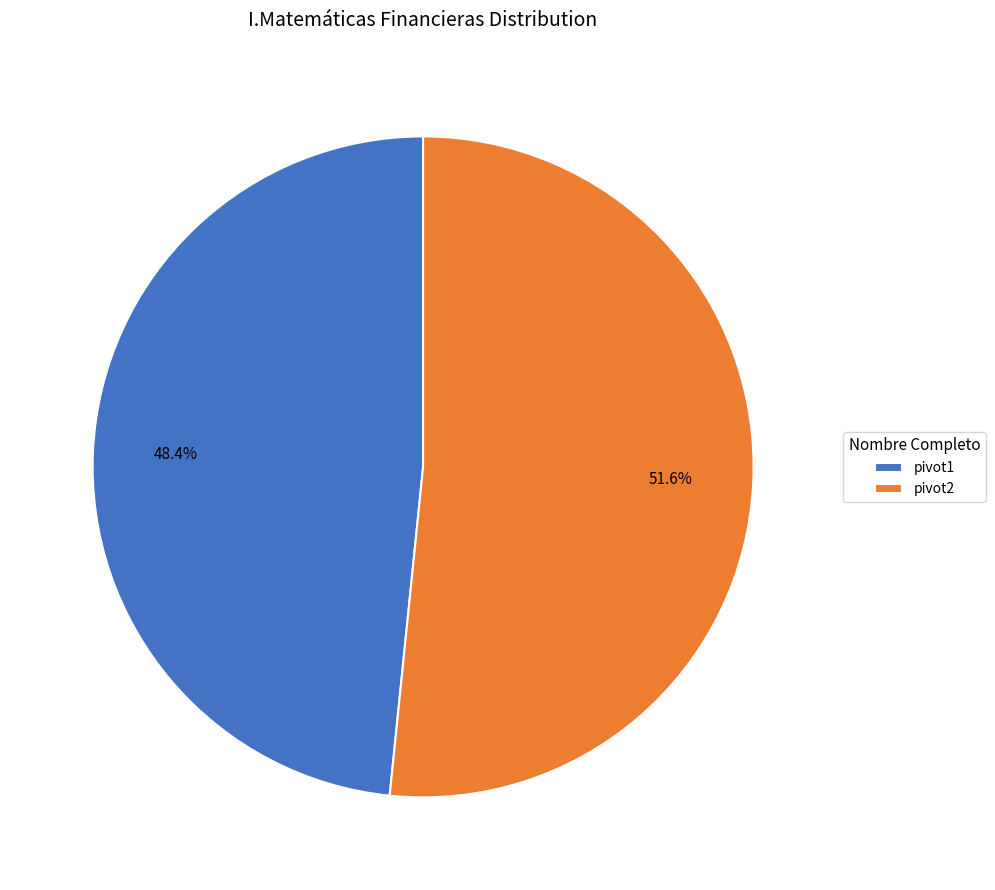

What percentage is the pivot1 slice, to the nearest percent?

48%